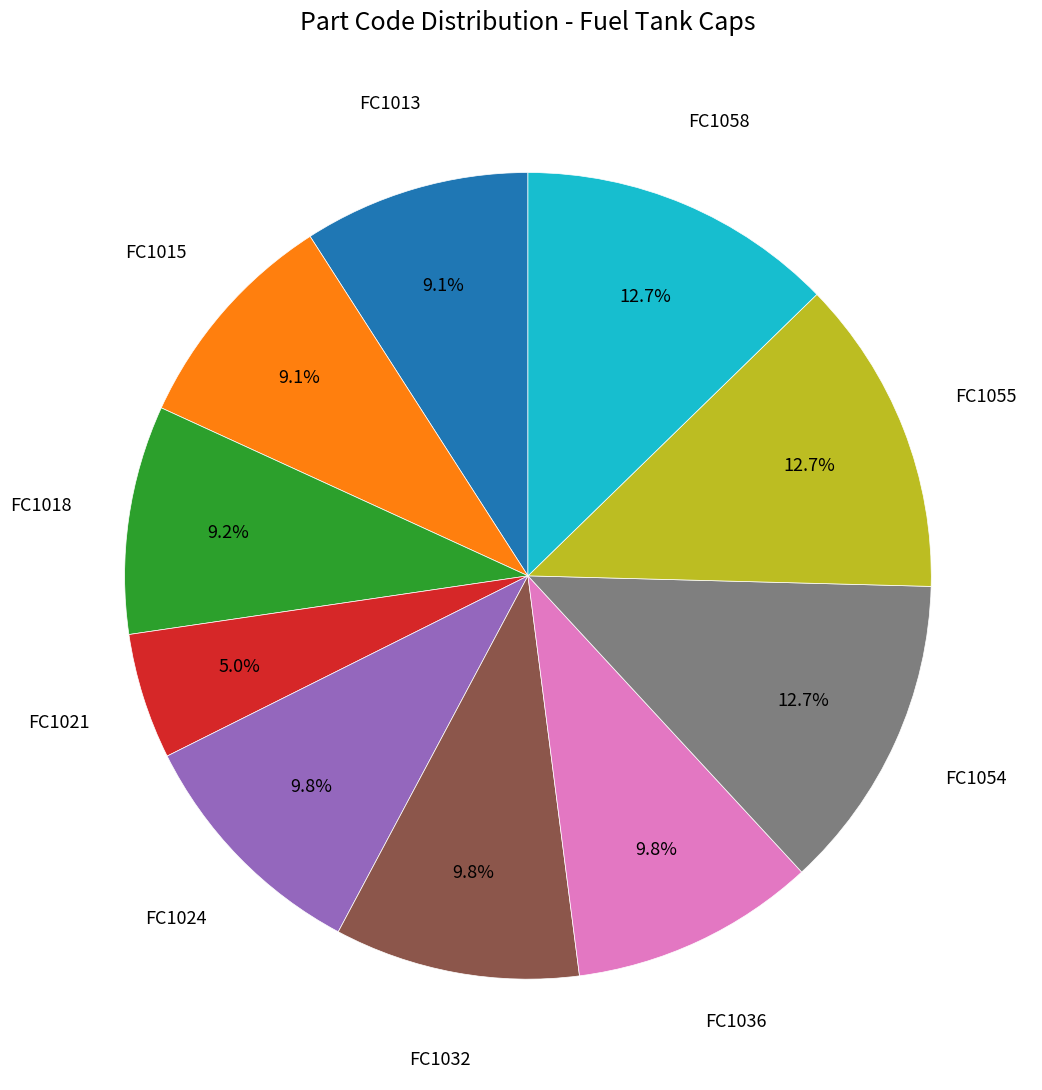

Is there any slice that represents more than half of the pie?

No